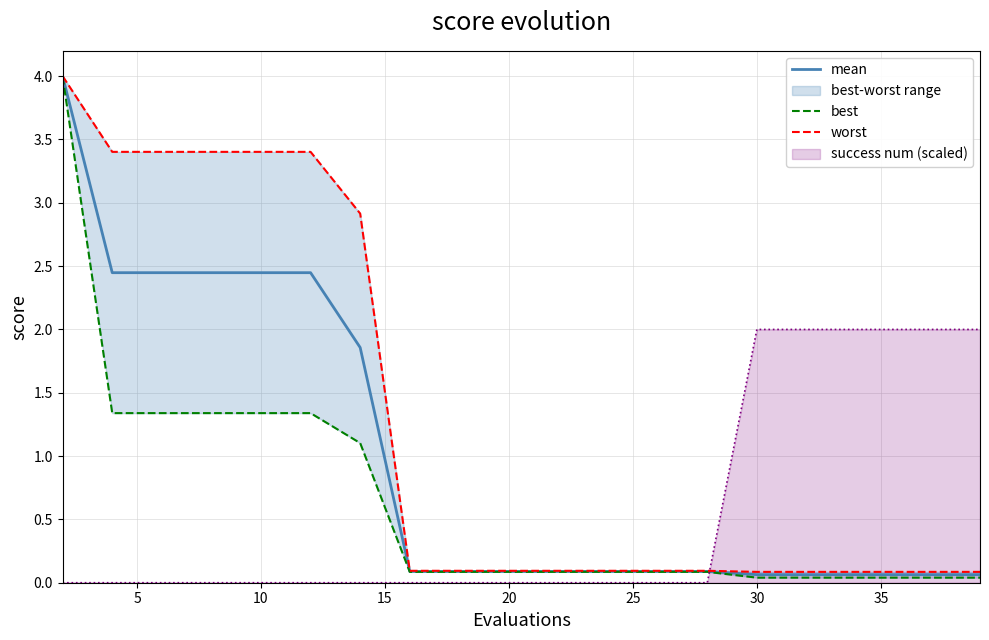

True or false: worst and mean cross at least once.

False